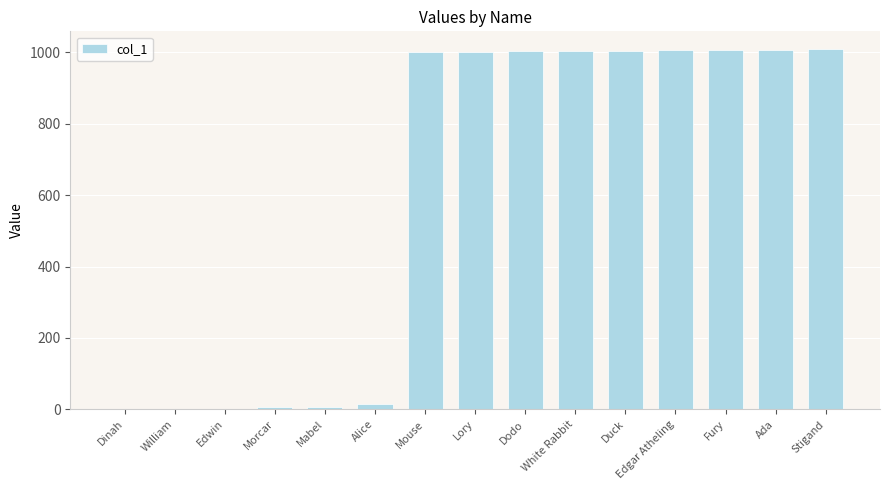

What is the maximum value shown in the chart?

1008